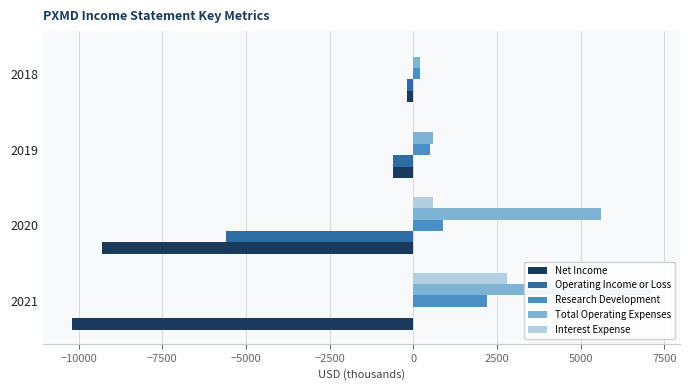

What is the maximum value shown in the chart?

7100